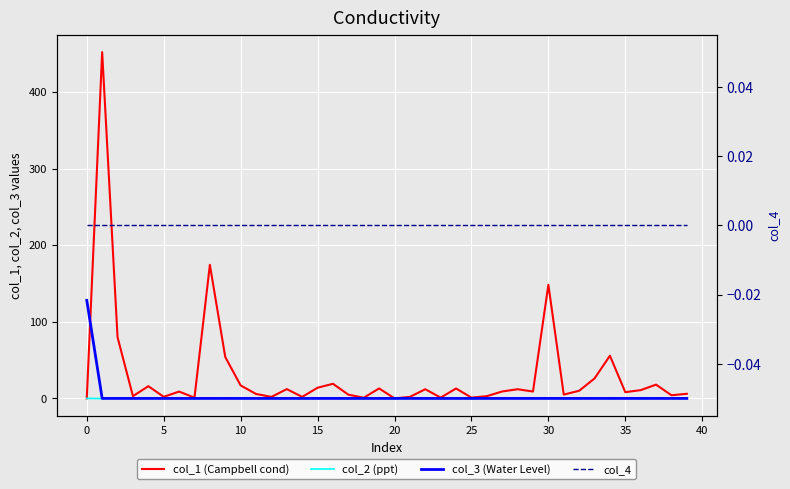

Which series has the widest spread of values?

col_1 (Campbell cond)